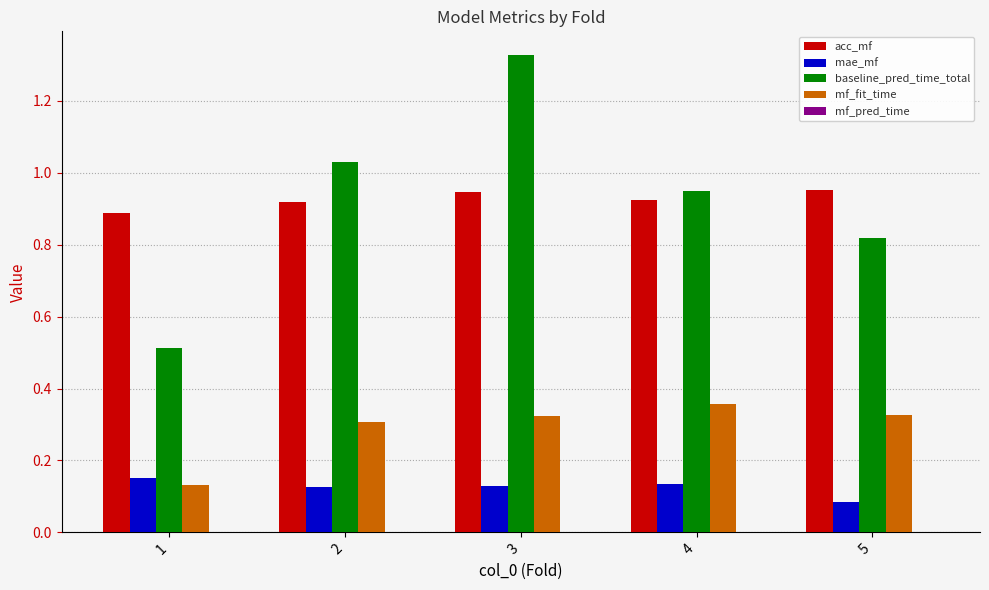

The value of acc_mf at 4 is 0.6. True or false?

False